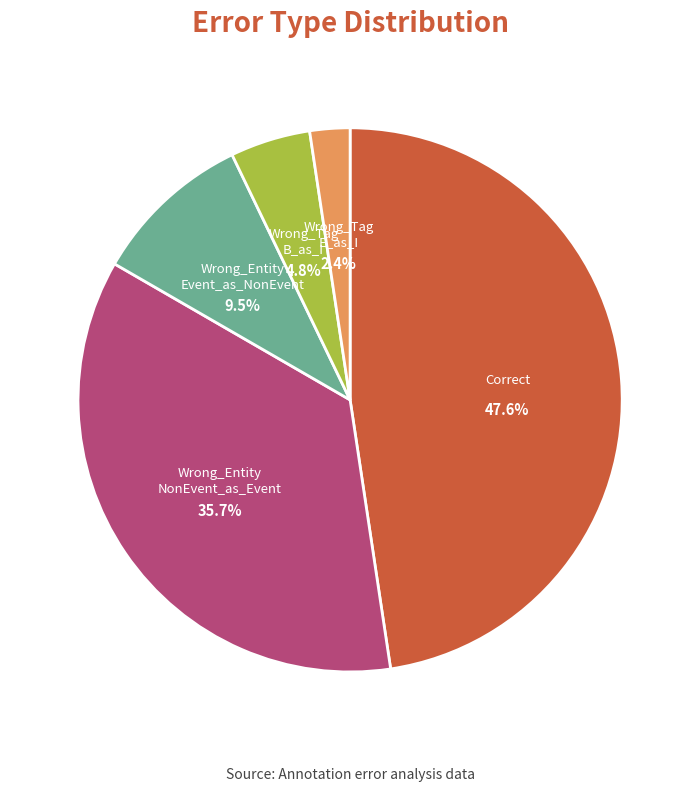

Does any single category account for the majority?

No